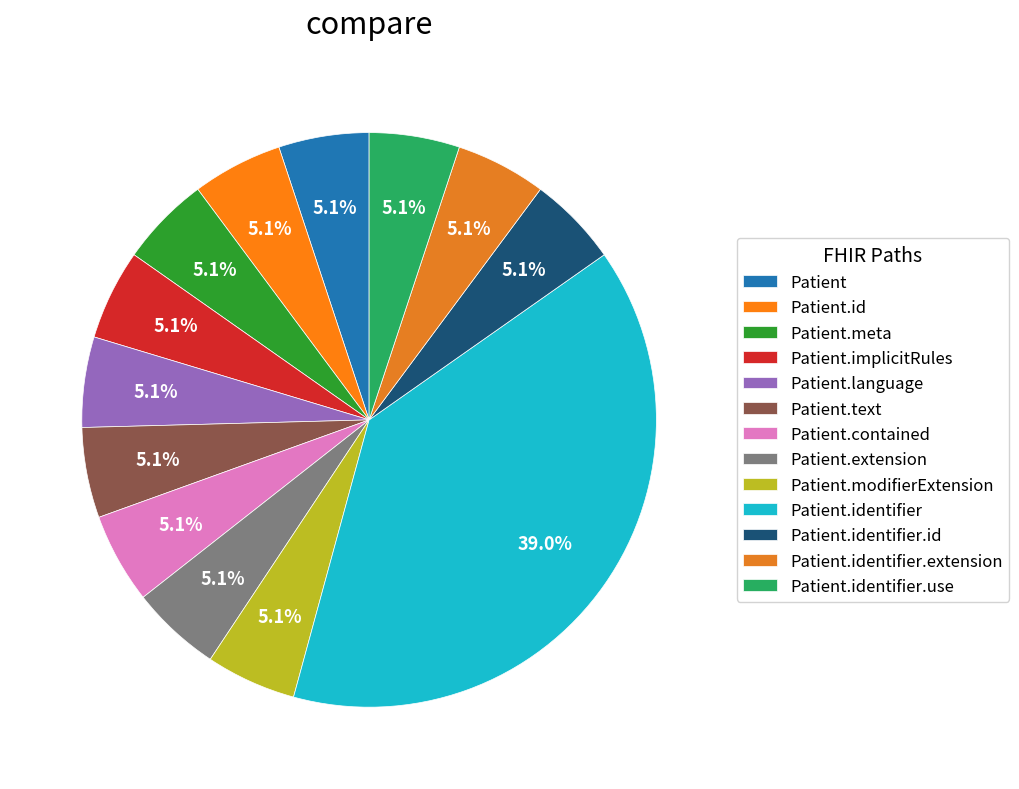

Count the number of slices in the pie.

13